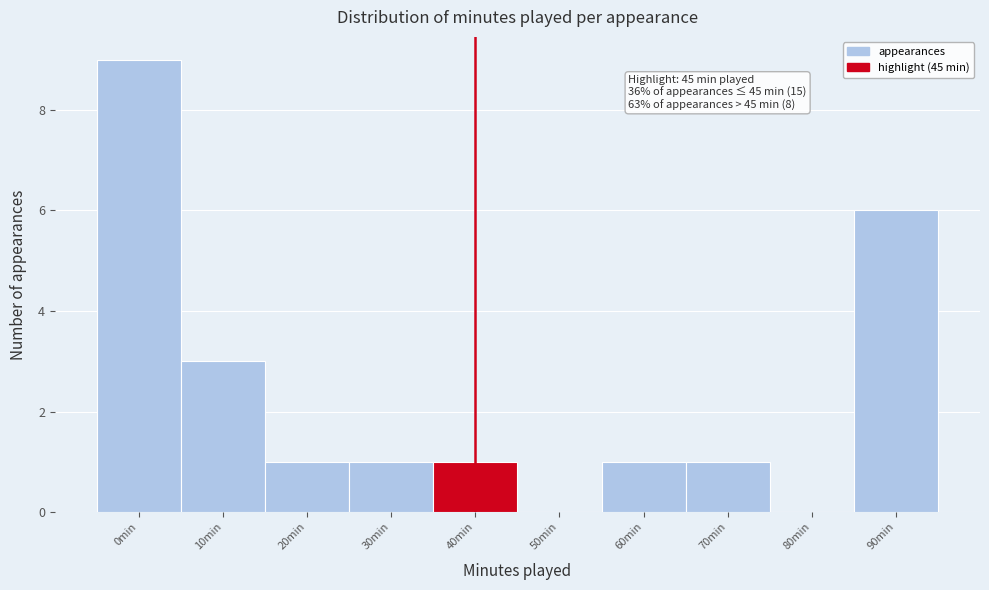

Reading left to right, what are all the values shown in this chart?

0min=9	10min=3	20min=1	30min=1	40min=1	50min=0	60min=1	70min=1	80min=0	90min=6